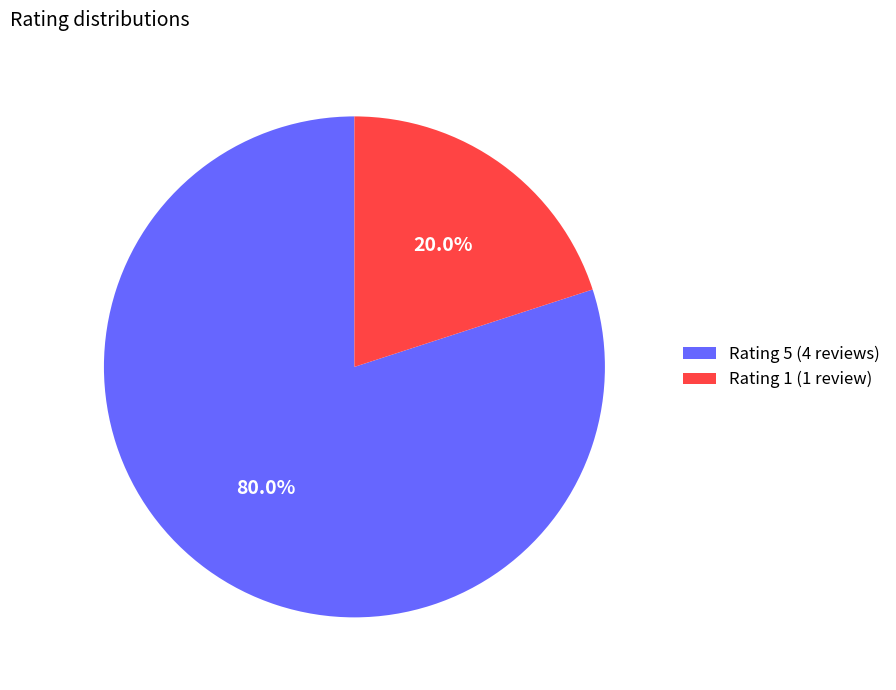

To the nearest percent, what is the average slice percentage?

50%